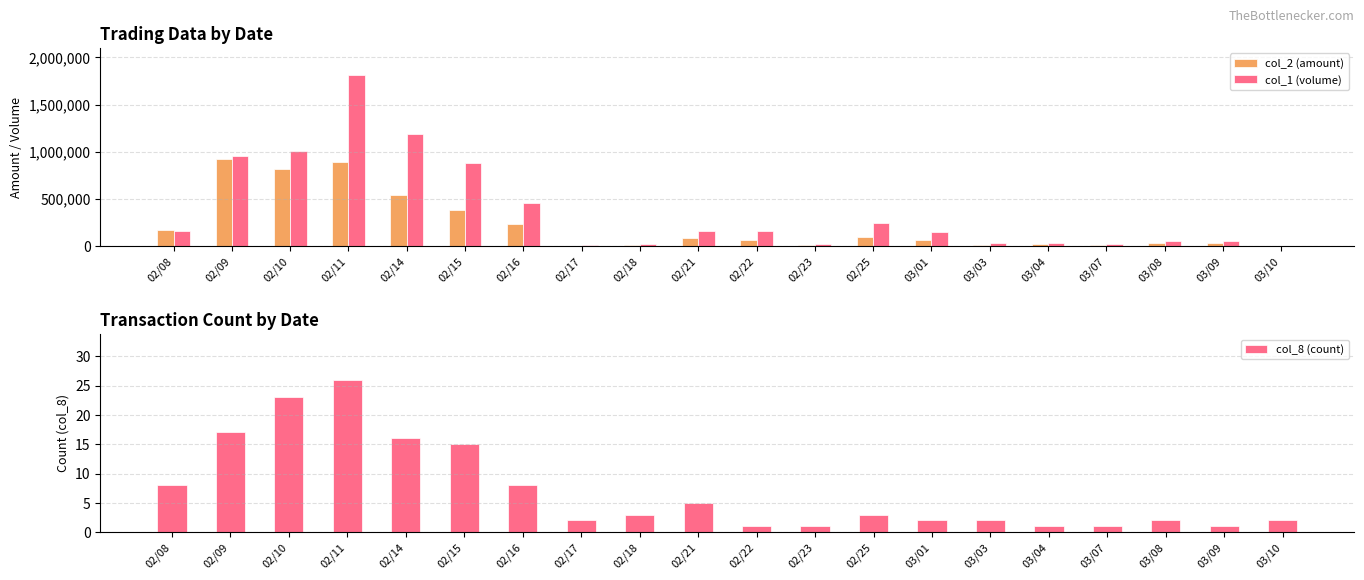

Reading left to right, list all the values displayed in this chart.

col_2 (amount): 171340	920500	821820	890420	539730	380890	235720	3390	12160	85790	64370	8400	93250	62580	15300	17400	13500	27500	32000	2420
col_1 (volume): 163000	950000	1010000	1818000	1187000	877000	457000	7000	20000	157000	157000	20000	248000	149000	30000	30000	25000	50000	50000	4000
col_8 (count): 8	17	23	26	16	15	8	2	3	5	1	1	3	2	2	1	1	2	1	2